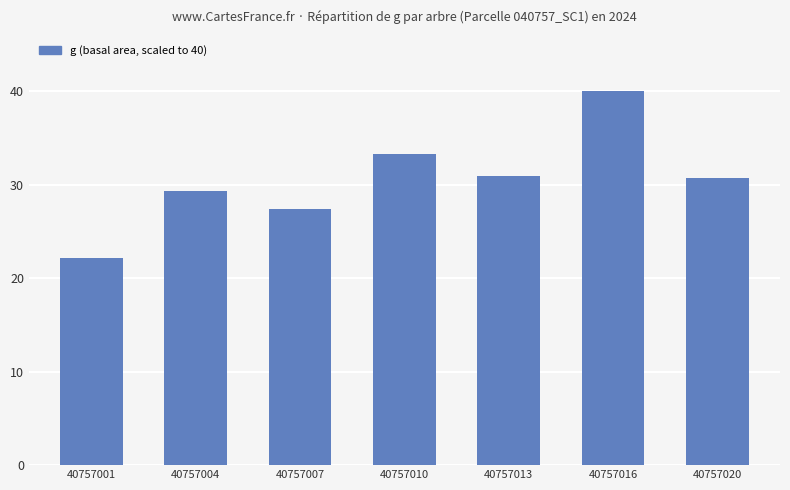

What is the change in value from 40757007 to 40757013?

+3.5